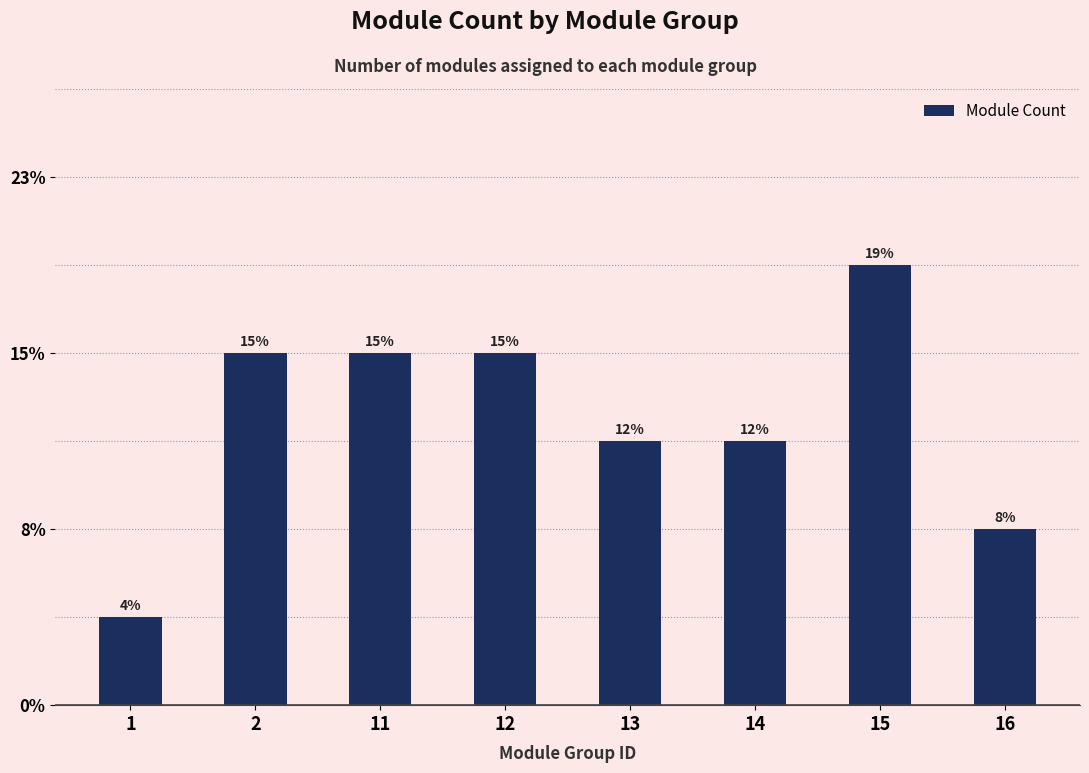

True or false: the data shows 5 at 2.

False